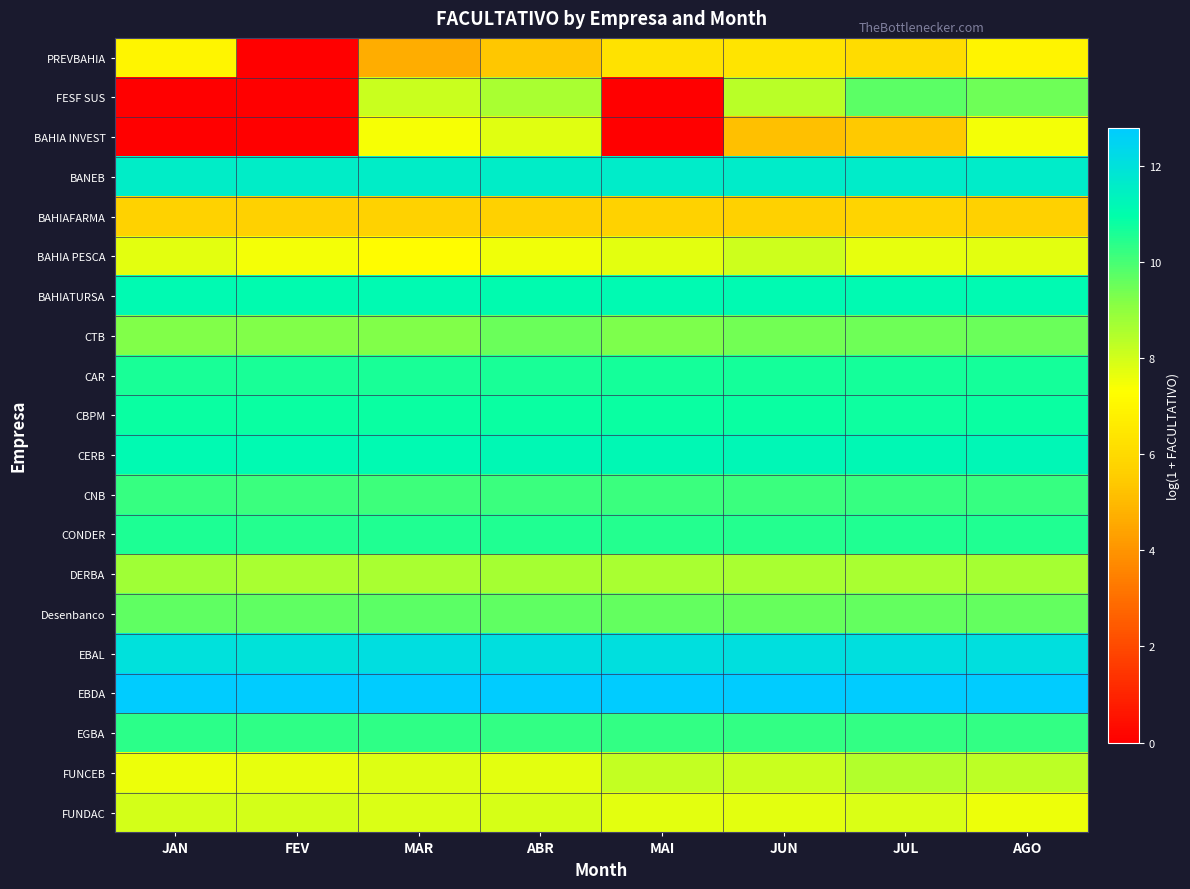

At how many categories does at least one series exceed 4?

8